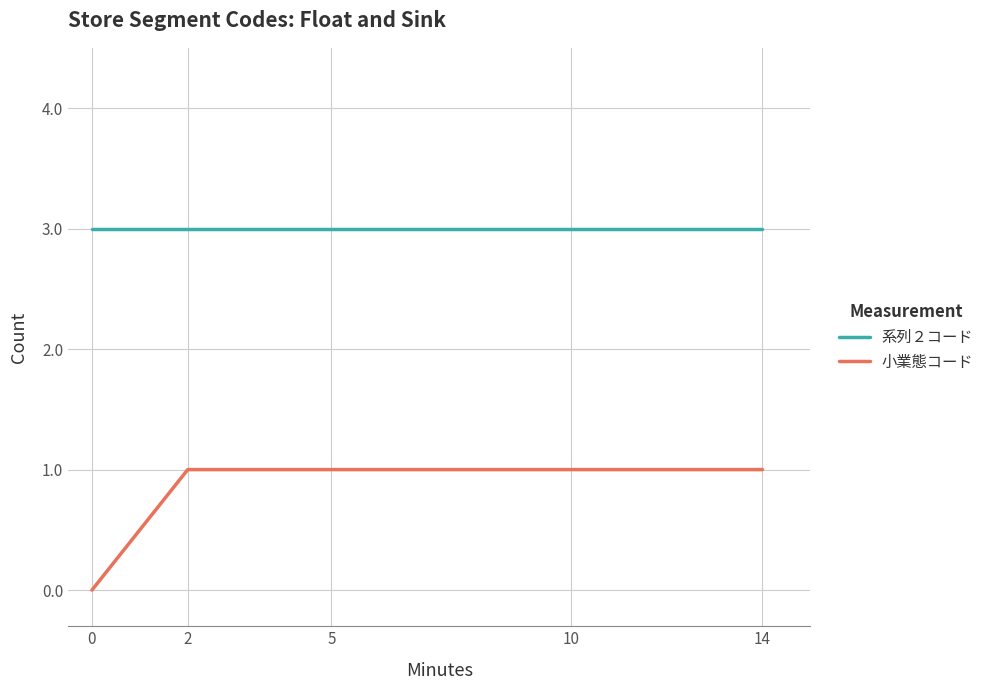

Reading right to left, extract all data points from this chart.

系列２コード: 3	3	3	3	3
小業態コード: 1	1	1	1	0